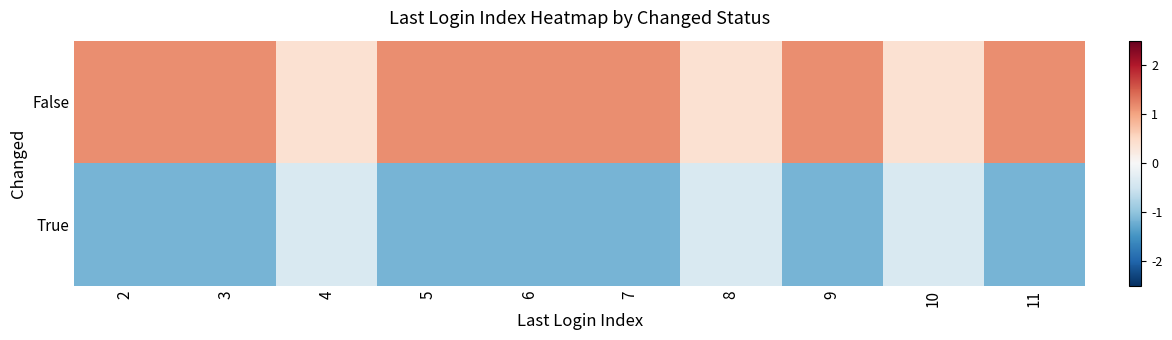

Reading left to right, extract all data points from this chart.

False: 2=1.2	3=1.2	4=0.4	5=1.2	6=1.2	7=1.2	8=0.4	9=1.2	10=0.4	11=1.2
True: 2=-1.2	3=-1.2	4=-0.4	5=-1.2	6=-1.2	7=-1.2	8=-0.4	9=-1.2	10=-0.4	11=-1.2